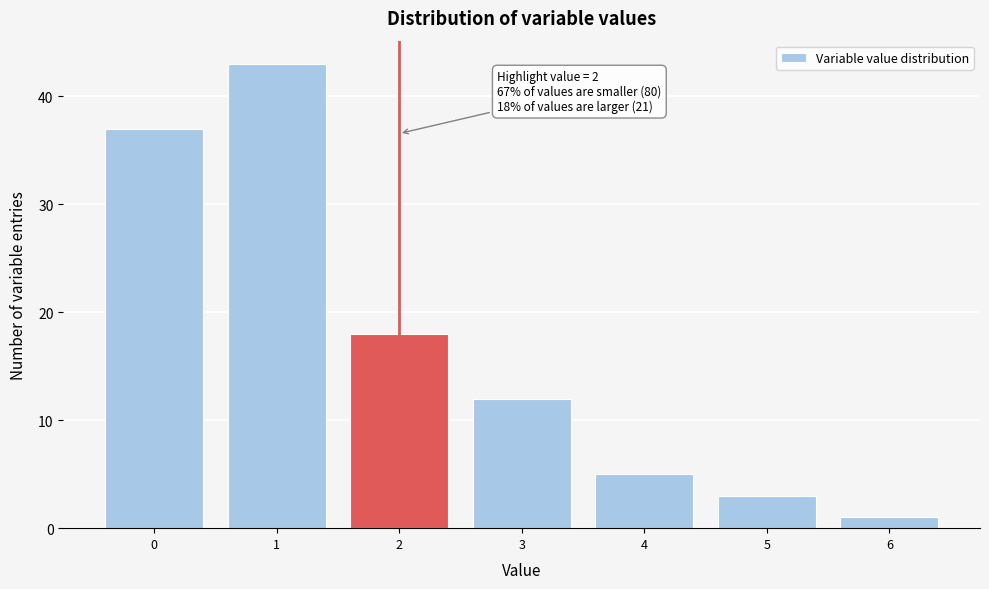

Reading left to right, what are all the values shown in this chart?

0=37	1=43	2=18	3=12	4=5	5=3	6=1